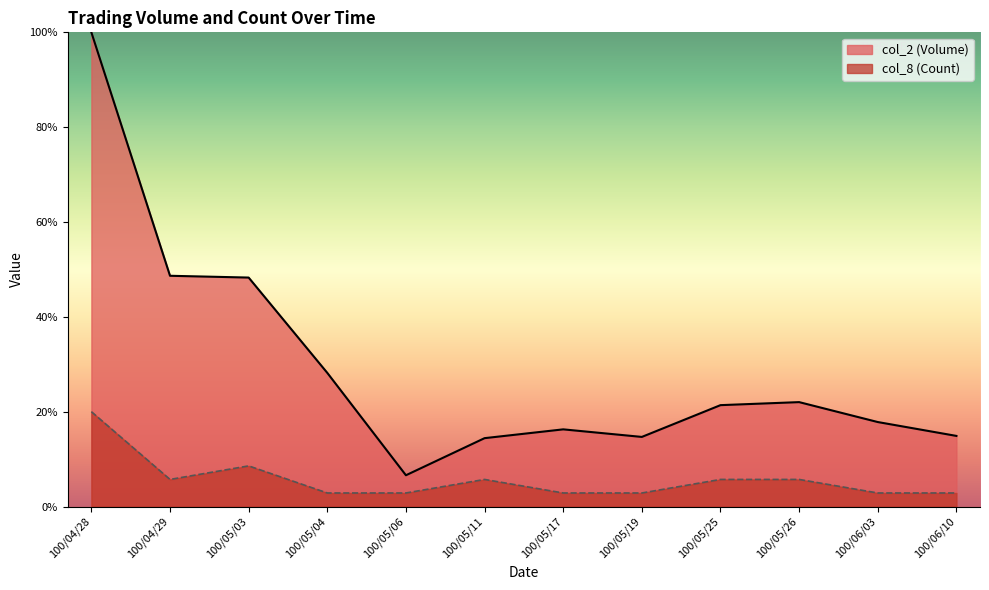

How many values in the col_2 (Volume) series are below 21?

6